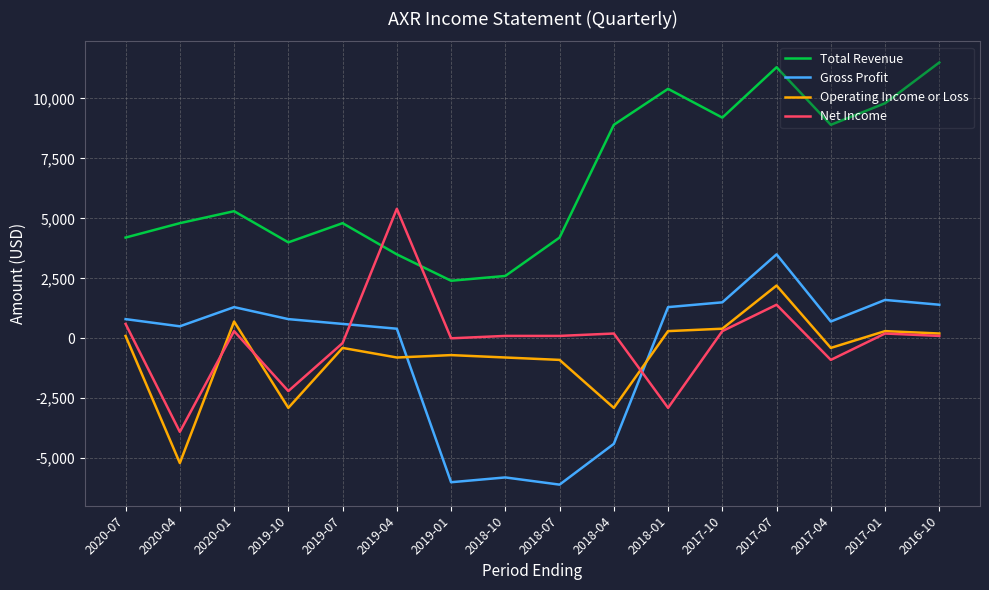

Where does the Net Income series first go above 100?

2020-07